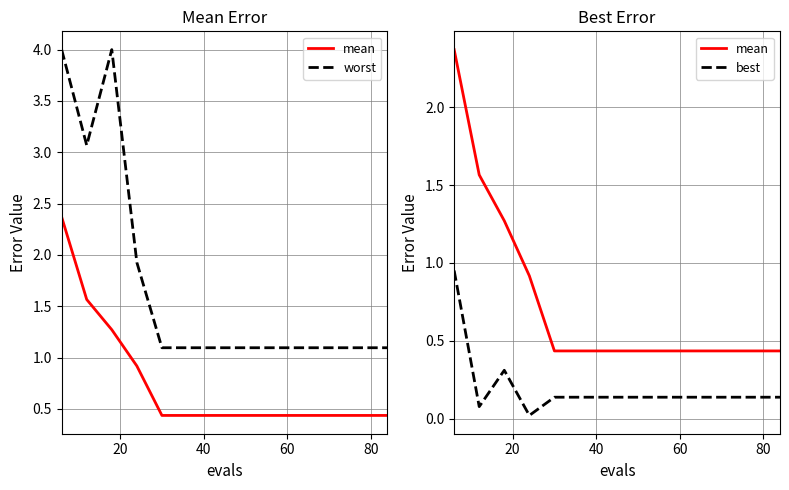

Does the chart display data point markers on the line(s)?

No